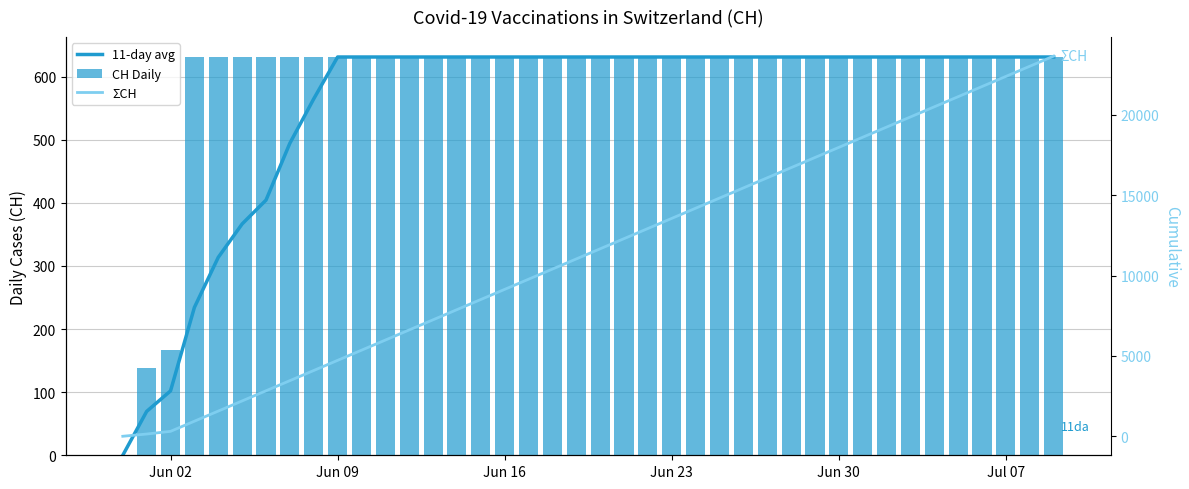

Reading left to right, what are all the values shown in this chart?

11-day avg: 0.0	69.5	102.0	234.2	313.6	366.5	404.3	494.4	564.7	631.0	631.0	631.0	631.0	631.0	631.0	631.0	631.0	631.0	631.0	631.0	631.0	631.0	631.0	631.0	631.0	631.0	631.0	631.0	631.0	631.0	631.0	631.0	631.0	631.0	631.0	631.0	631.0	631.0	631.0	631.0
CH Daily: 0.0	139.0	167.0	631.0	631.0	631.0	631.0	631.0	631.0	631.0	631.0	631.0	631.0	631.0	631.0	631.0	631.0	631.0	631.0	631.0	631.0	631.0	631.0	631.0	631.0	631.0	631.0	631.0	631.0	631.0	631.0	631.0	631.0	631.0	631.0	631.0	631.0	631.0	631.0	631.0
ΣCH: 0.0	139.0	306.0	937.0	1568.0	2199.0	2830.0	3461.0	4092.0	4723.0	5354.0	5985.0	6616.0	7247.0	7878.0	8509.0	9140.0	9771.0	10402.0	11033.0	11664.0	12295.0	12926.0	13557.0	14188.0	14819.0	15450.0	16081.0	16712.0	17343.0	17974.0	18605.0	19236.0	19867.0	20498.0	21129.0	21760.0	22391.0	23022.0	23653.0